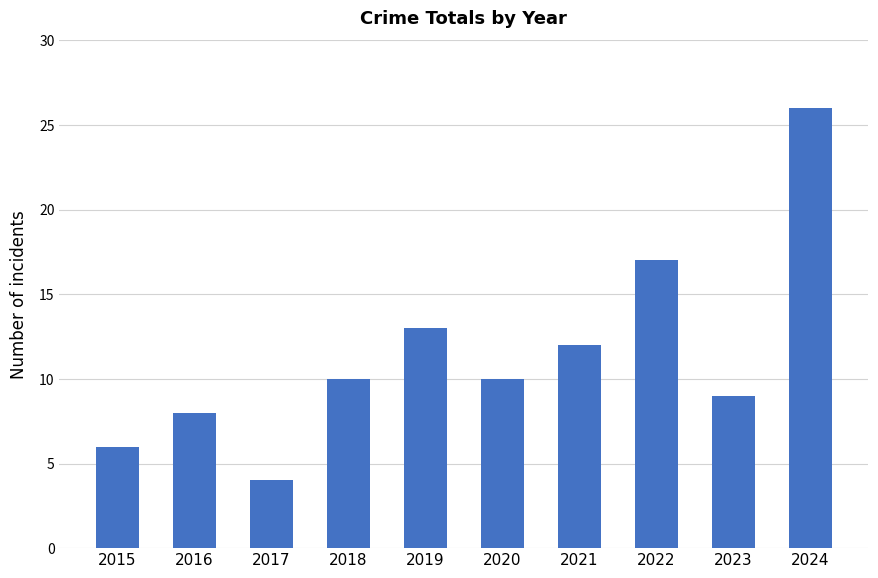

What is the value of the 7th bar from the left?

12